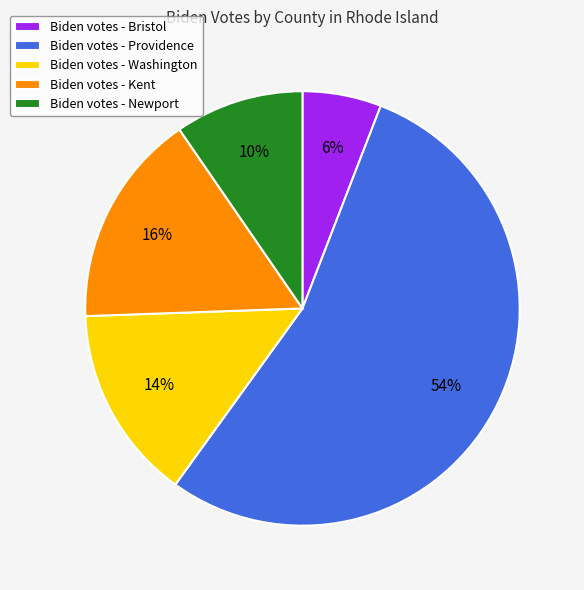

What is the smallest slice in the pie chart?

Biden votes - Bristol